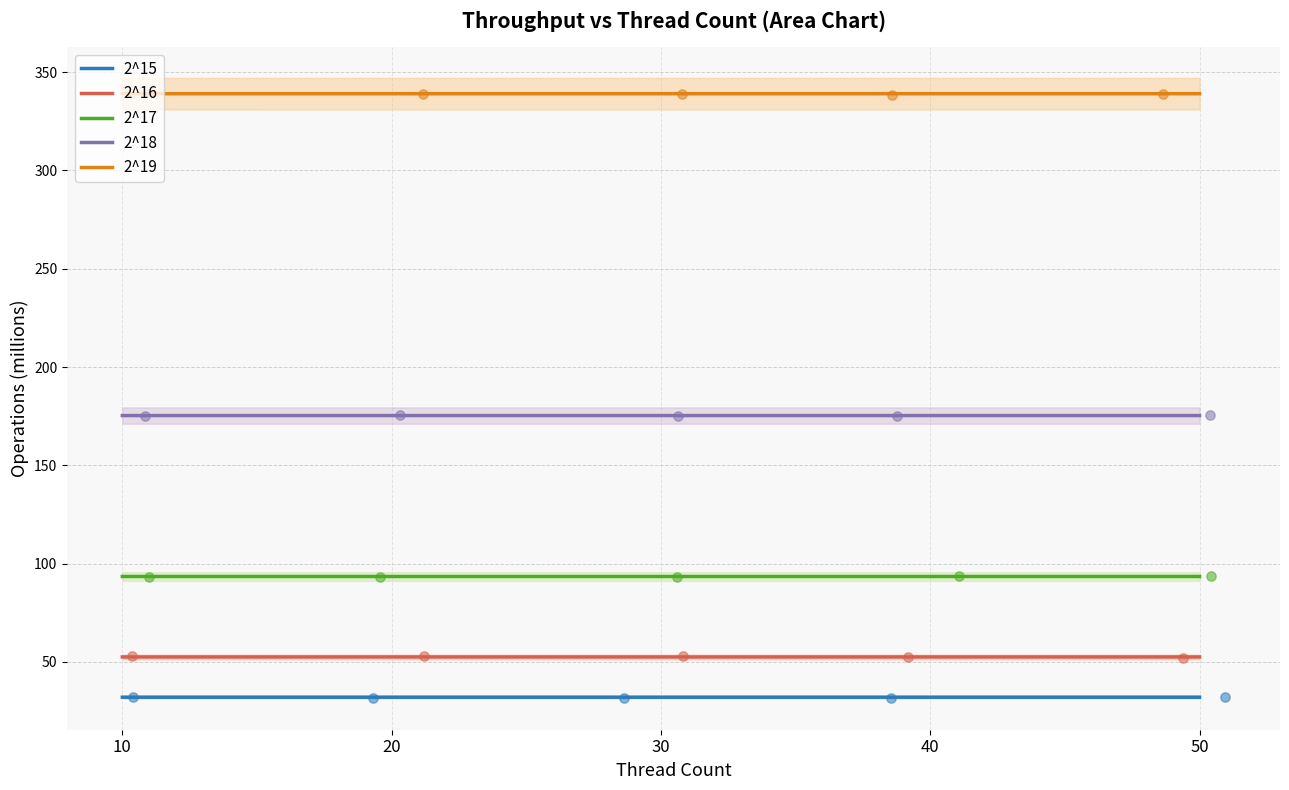

Which series contains the highest Y value?

2^19